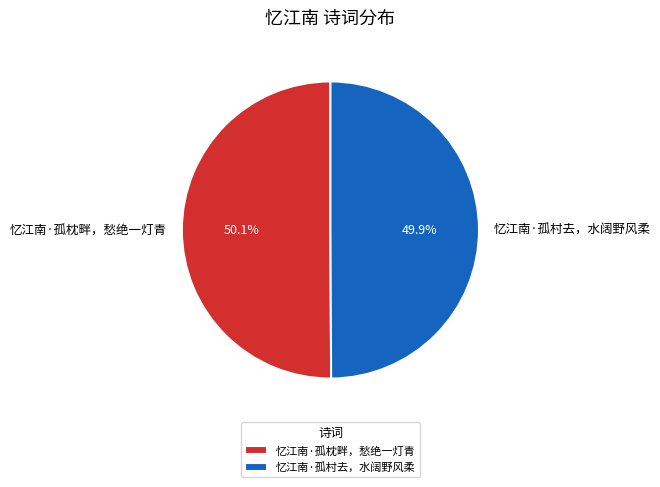

What portion of the pie excludes 忆江南·孤村去，水阔野风柔?

50.1%